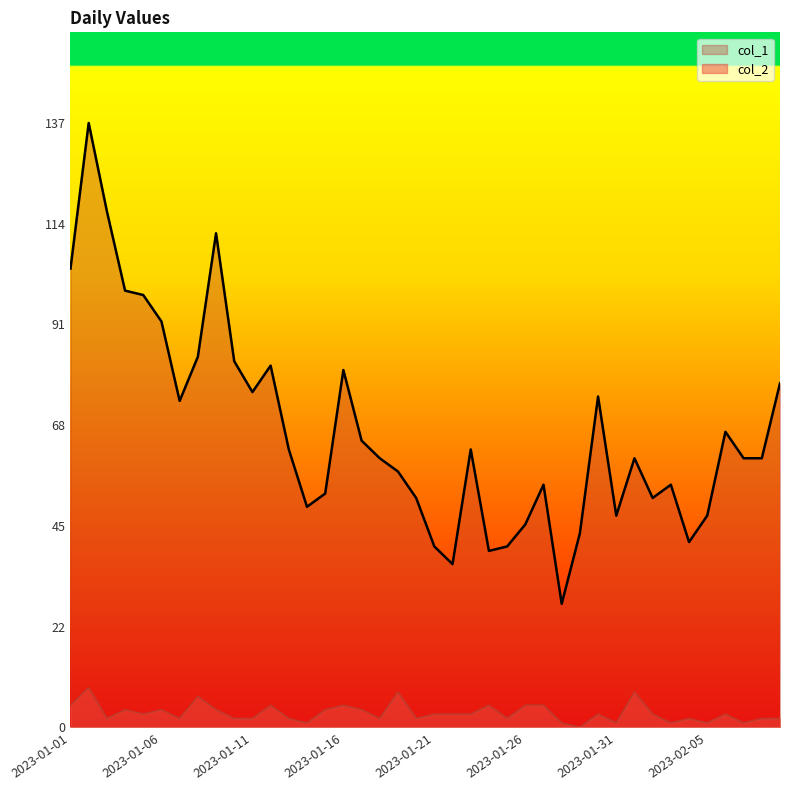

Does the chart display data point markers on the line(s)?

No